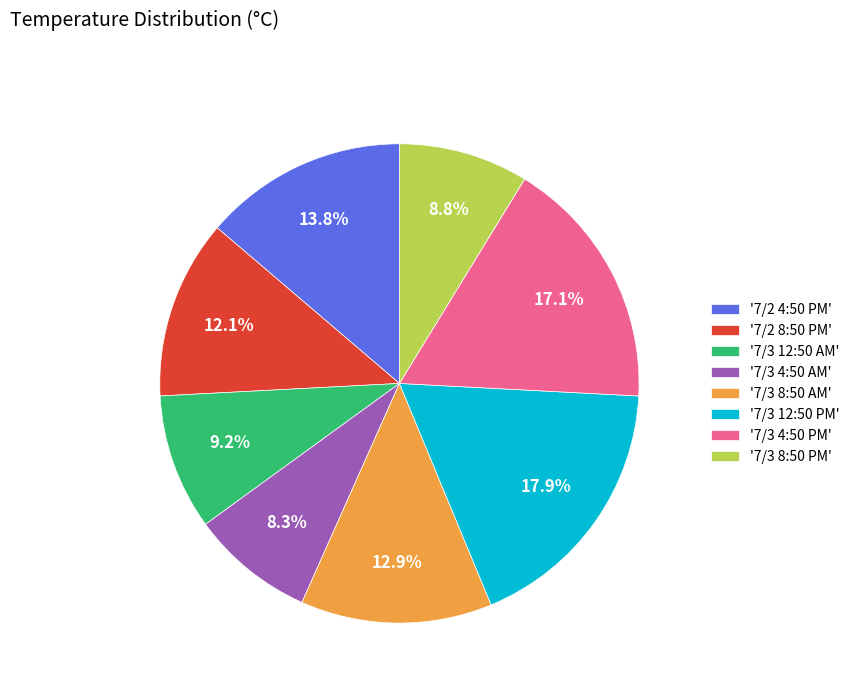

Which has a higher value, '7/3 8:50 PM' or '7/2 8:50 PM'?

'7/2 8:50 PM'